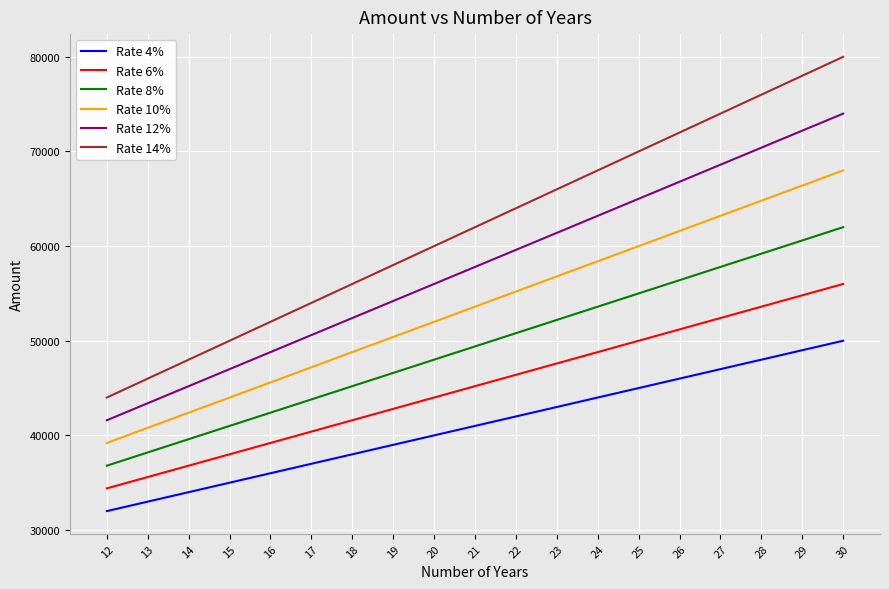

Is it true that Rate 12% equals 56000 at 20?

True